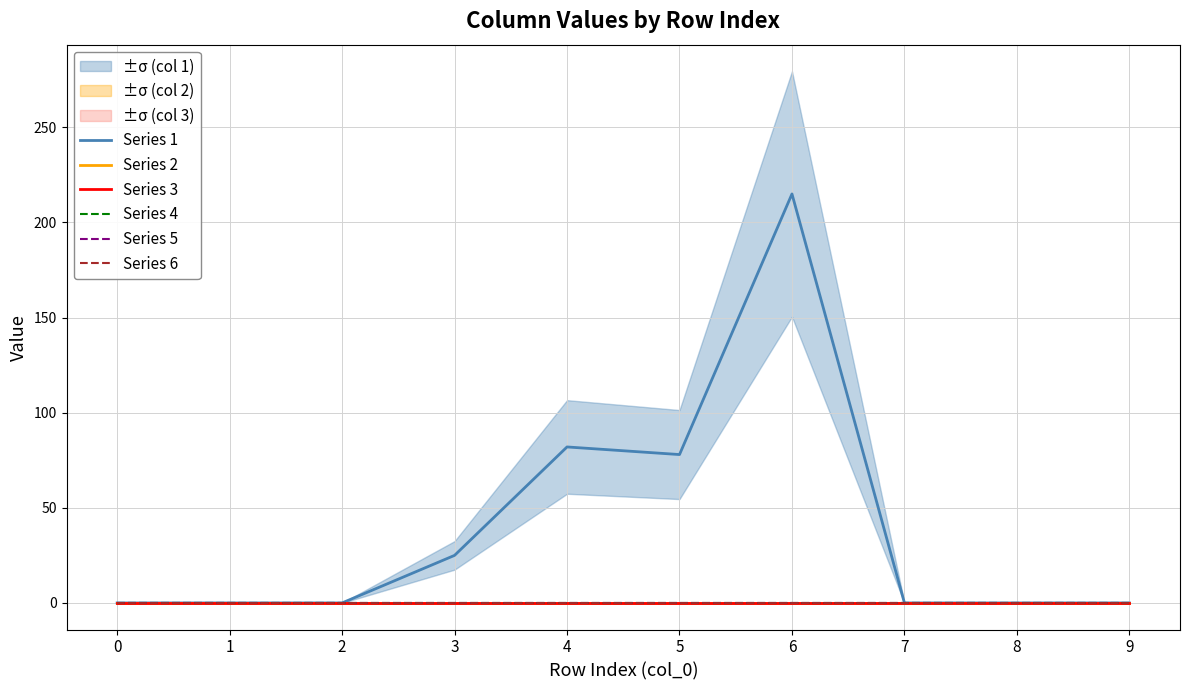

List the labels in order of Series 4 value, smallest first.

0, 1, 2, 3, 4, 5, 6, 7, 8, 9